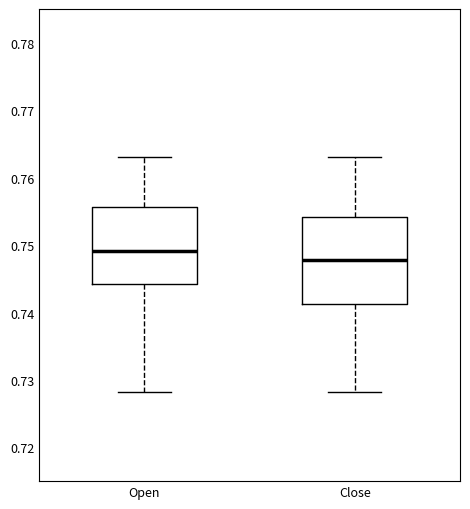

Comparing the boxes themselves (not the whiskers), which one is the tallest?

Close